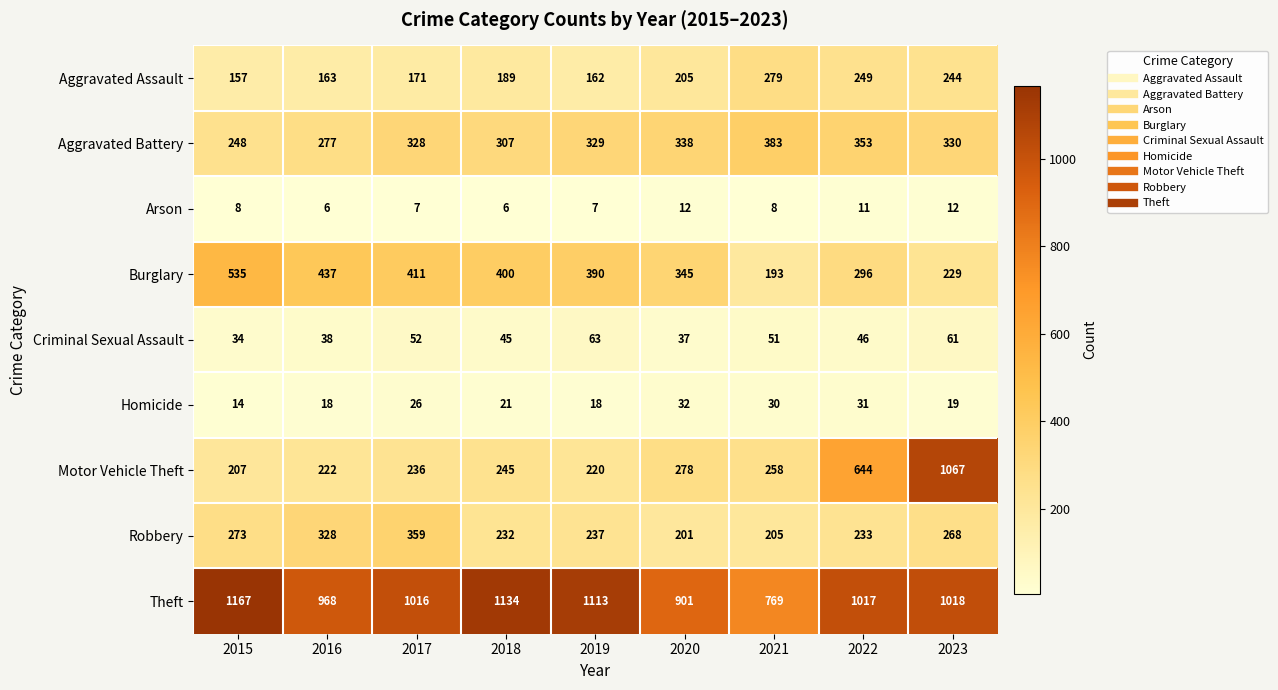

What is the average value of the Homicide series?

23